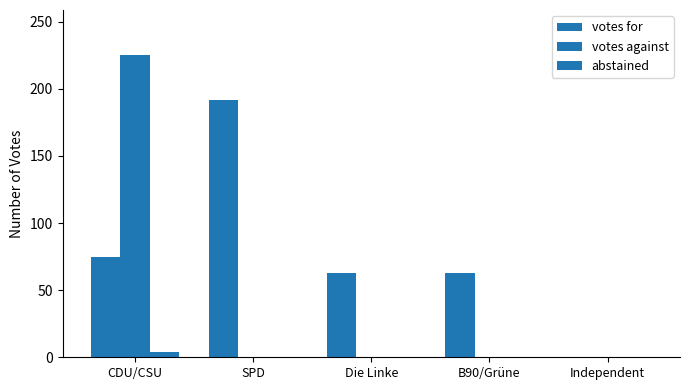

Which series has the largest total across all categories?

votes for